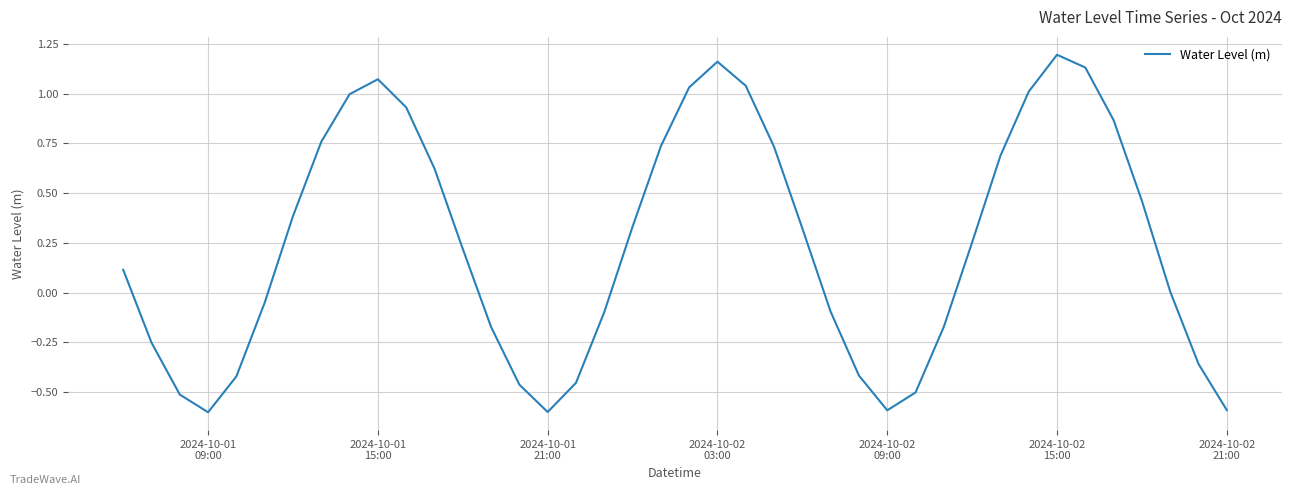

Count the number of data series in this chart.

1